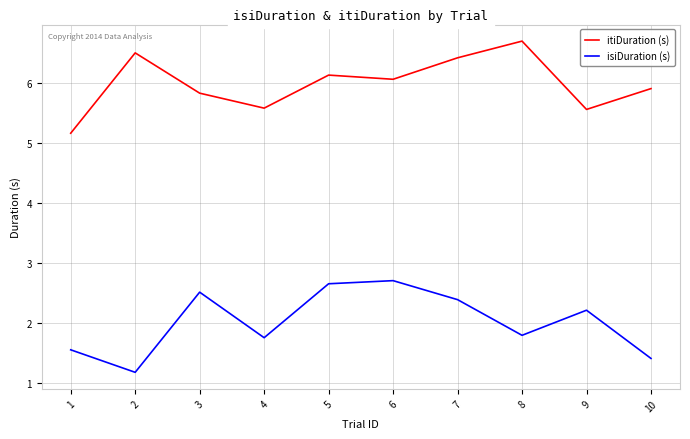

List the series in order of their overall mean, highest first.

itiDuration (s), isiDuration (s)